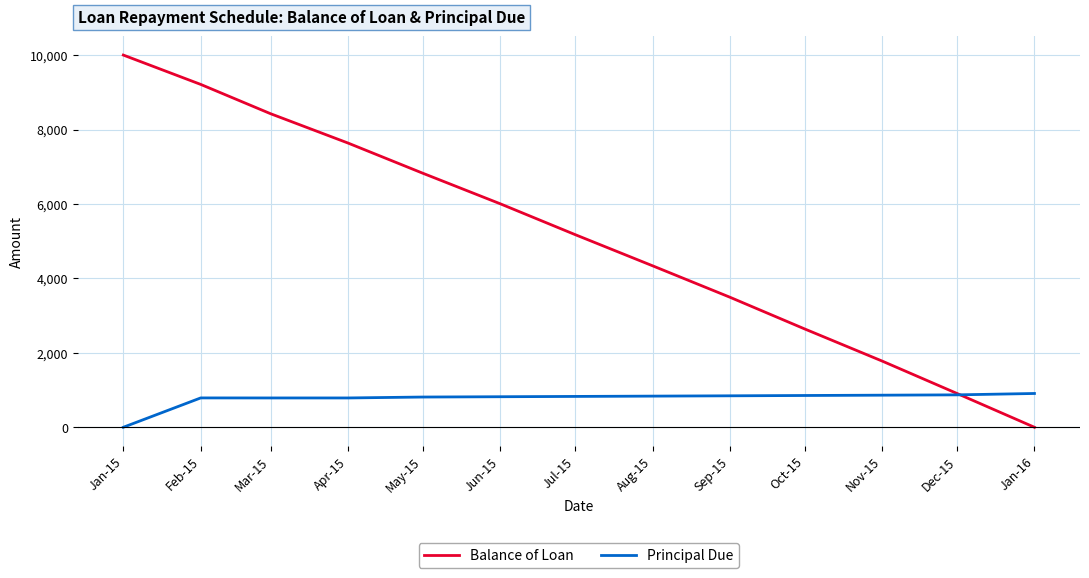

Is this an area chart (filled region under the line)?

No